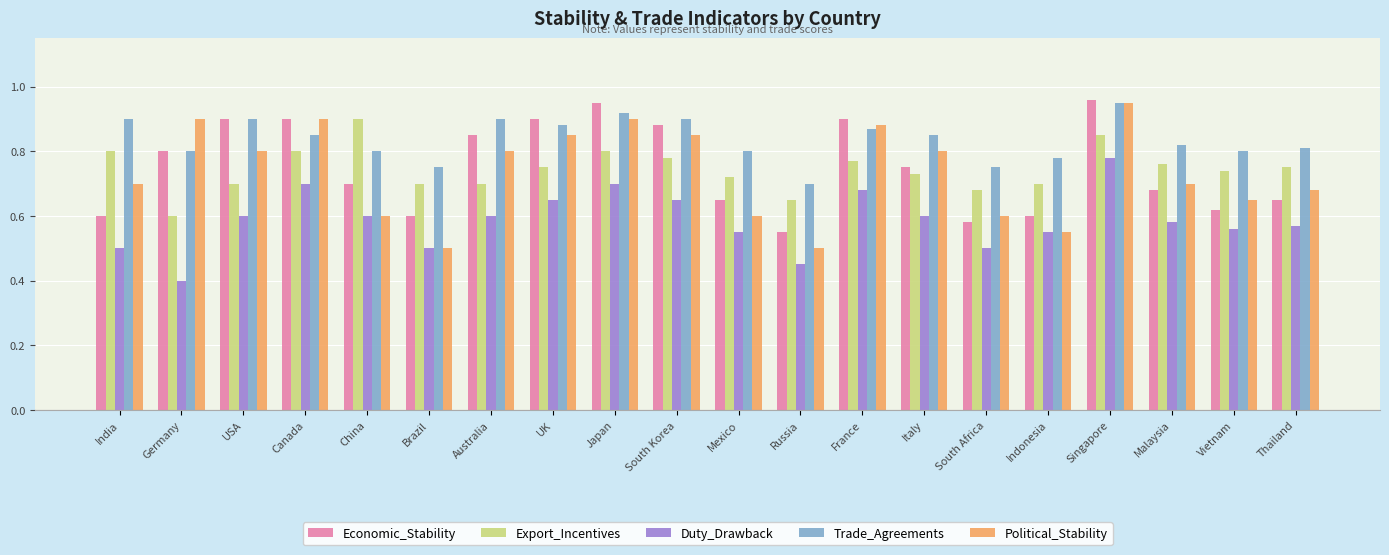

What is the sum of all Trade_Agreements values?

16.7